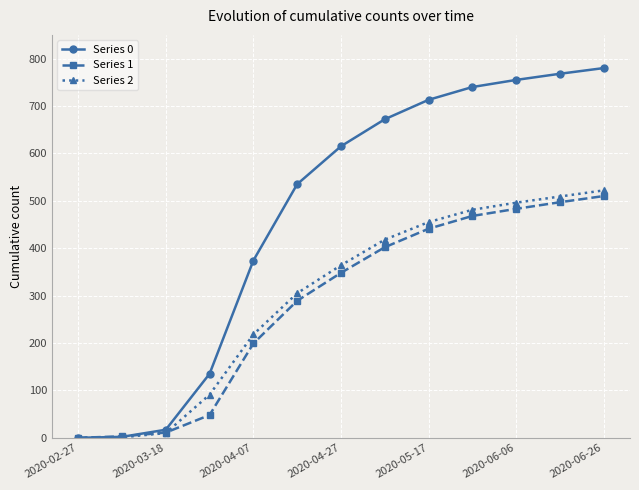

Which series has the widest spread of values?

Series 0